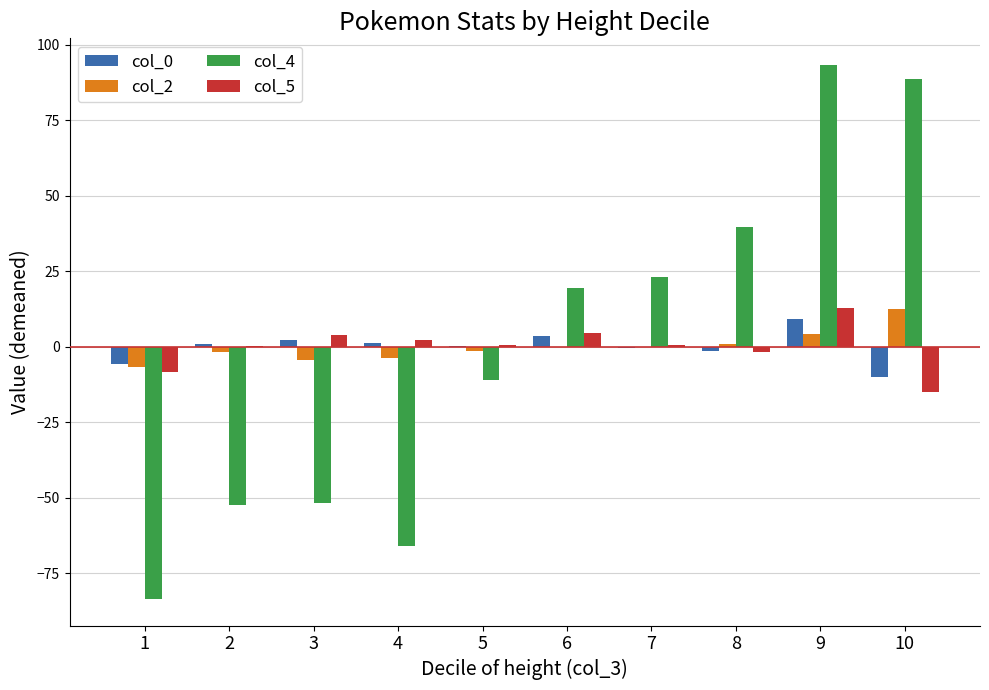

Are the bars horizontal?

No